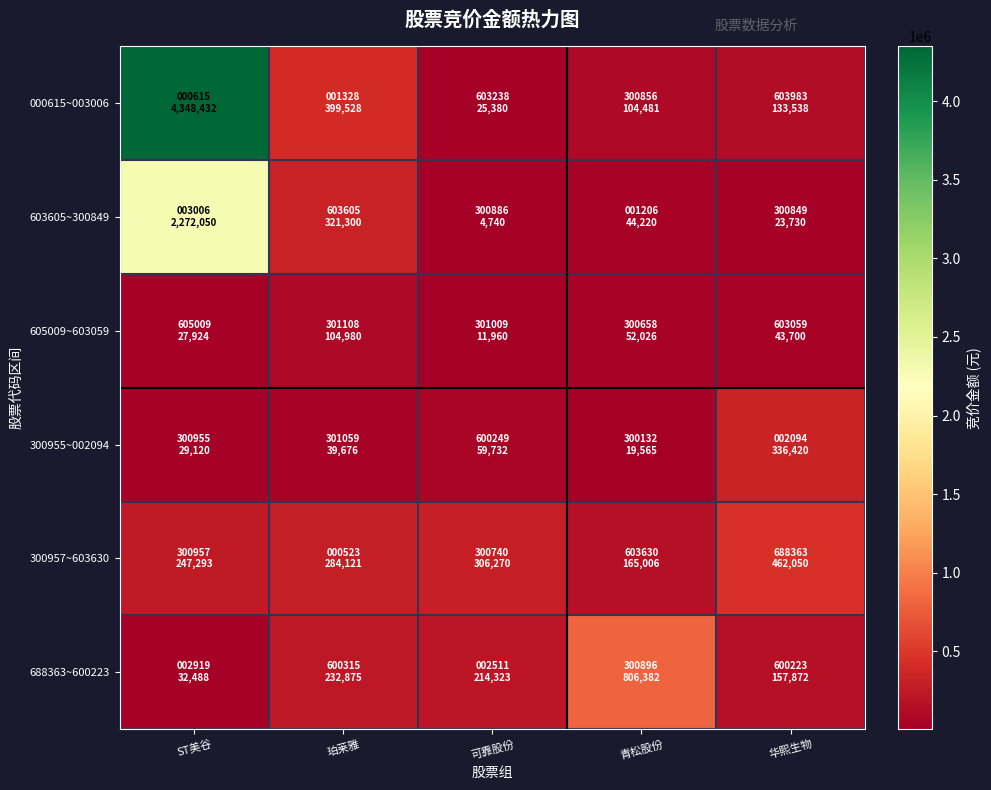

At how many categories does at least one series exceed 1505082?

1